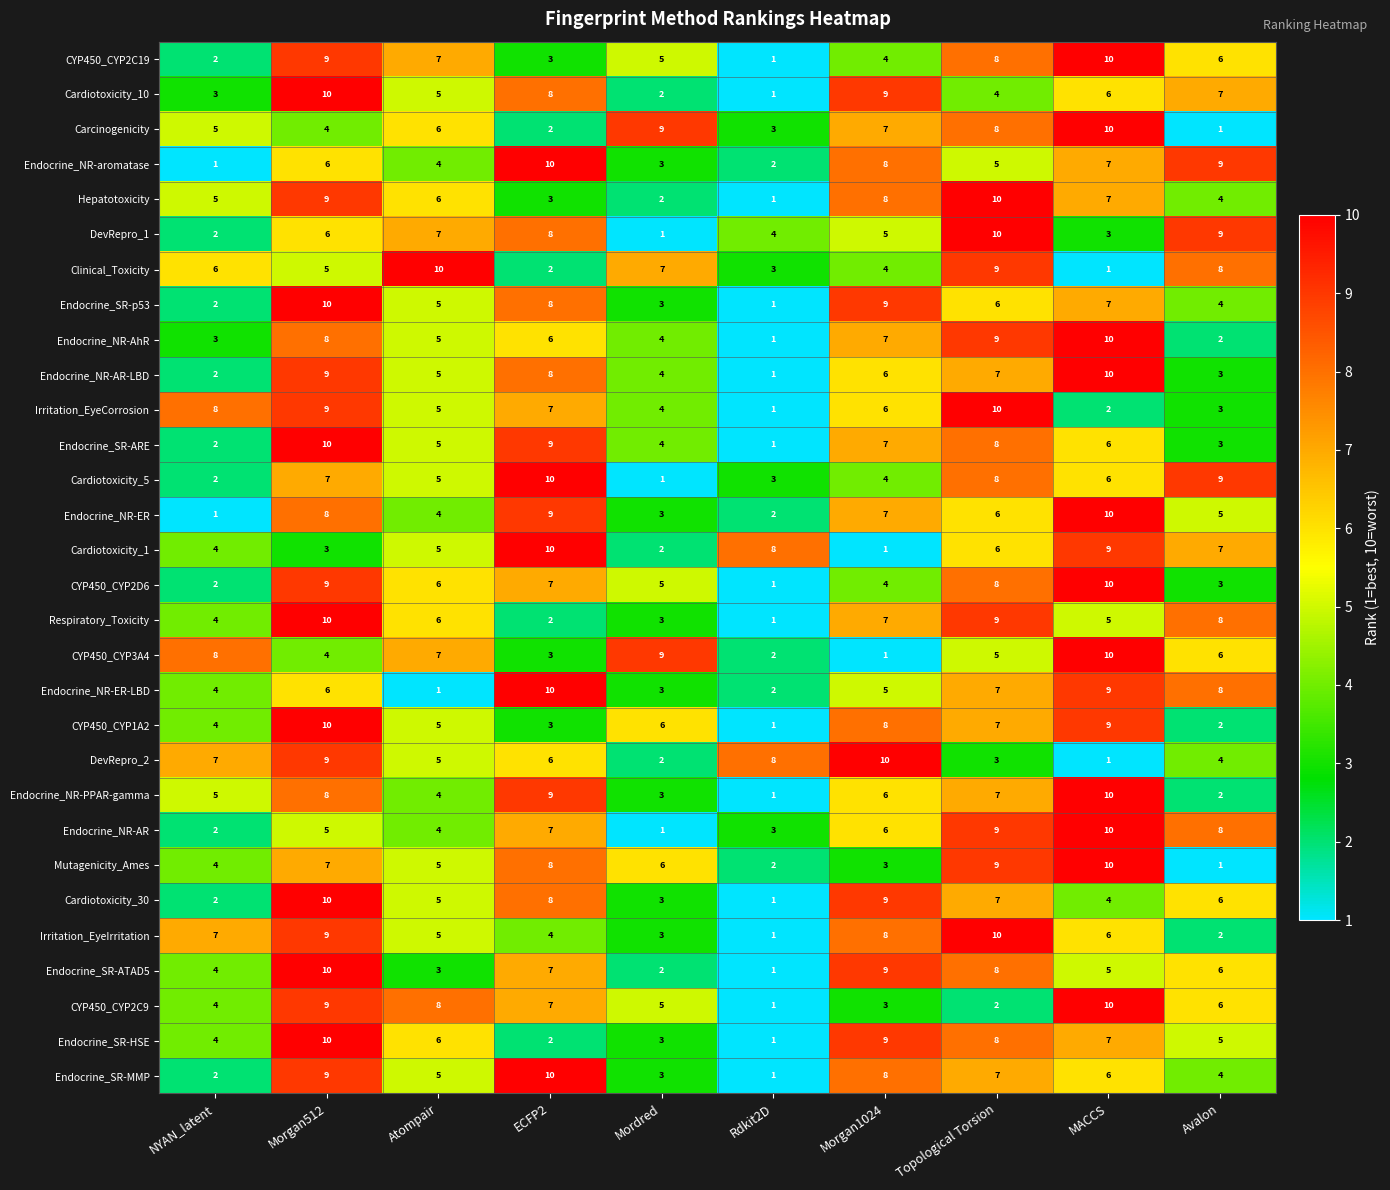

What is the sum of all DevRepro_1 values?

55